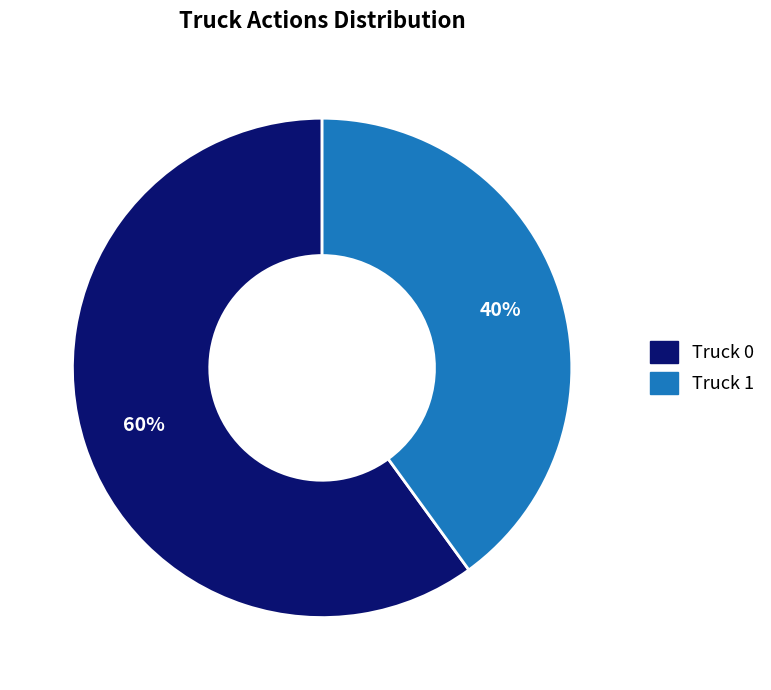

To the nearest percent, what percentage of the pie is Truck 1?

40%